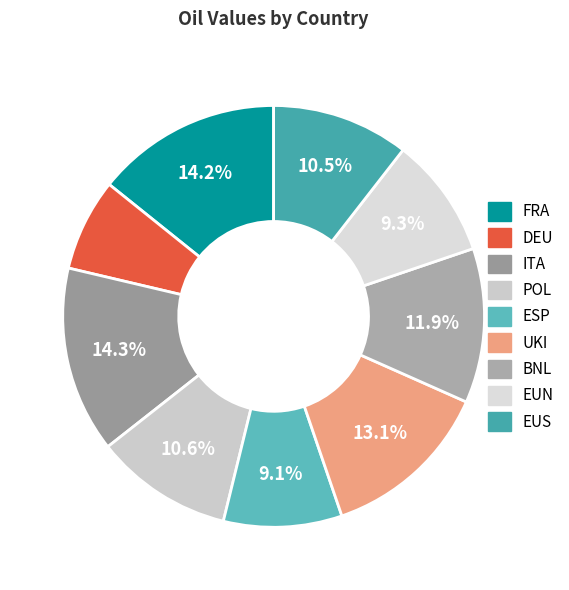

Is it true that UKI is 13% of the pie?

True